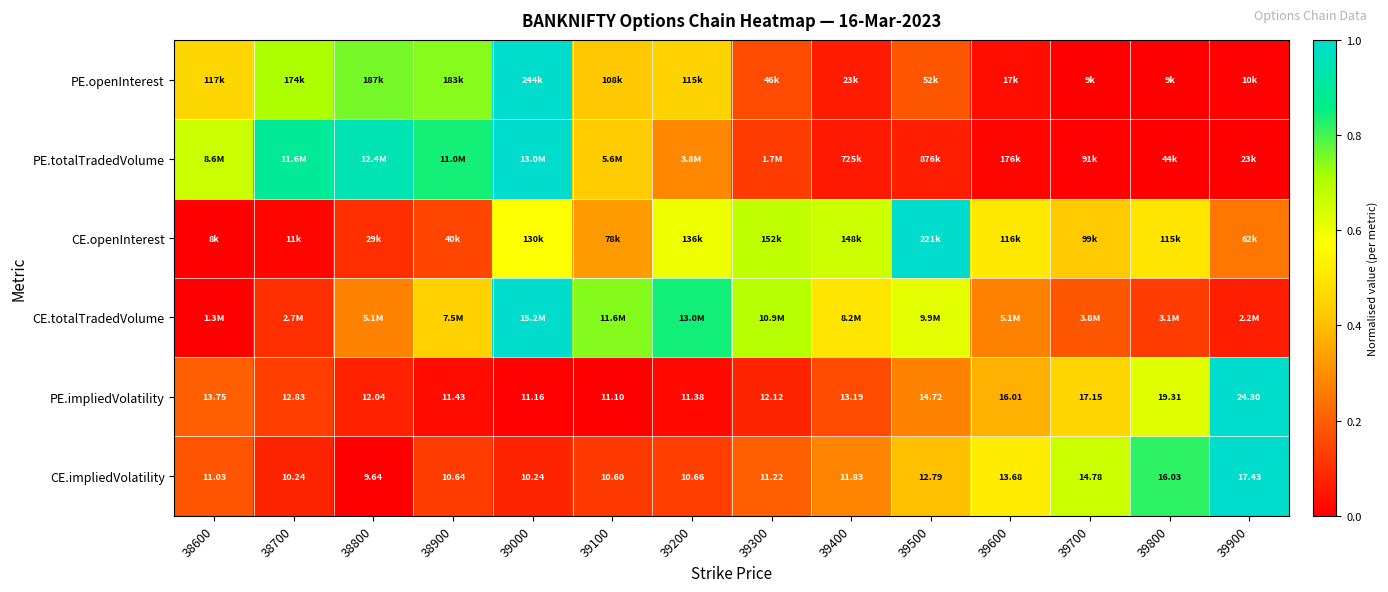

Which series has the largest total across all categories?

CE.totalTradedVolume